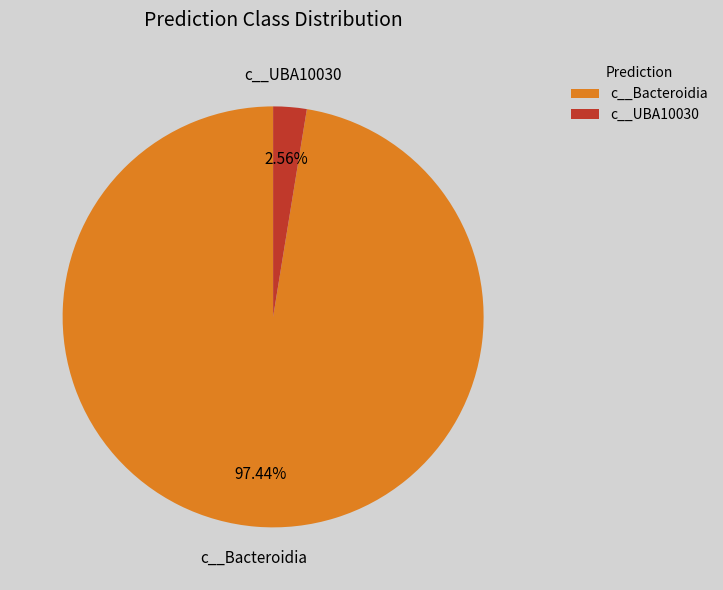

To the nearest percent, what is the average slice percentage?

50%